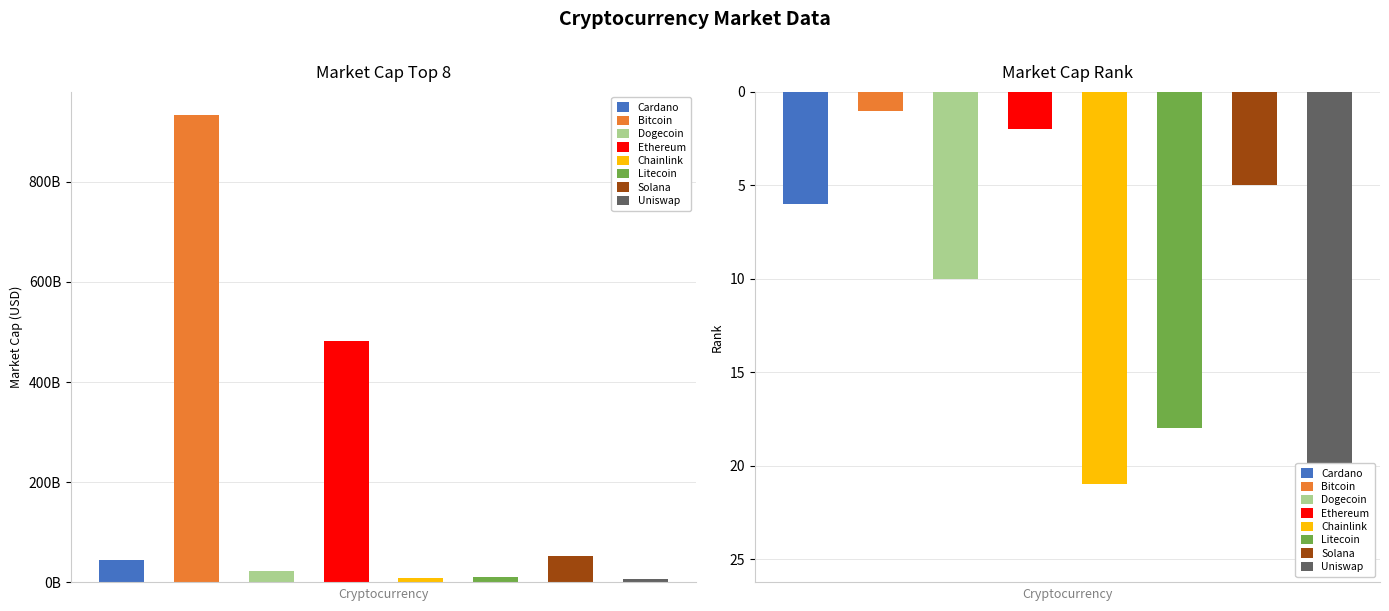

How many data points in market_cap are less than 44526729775?

4